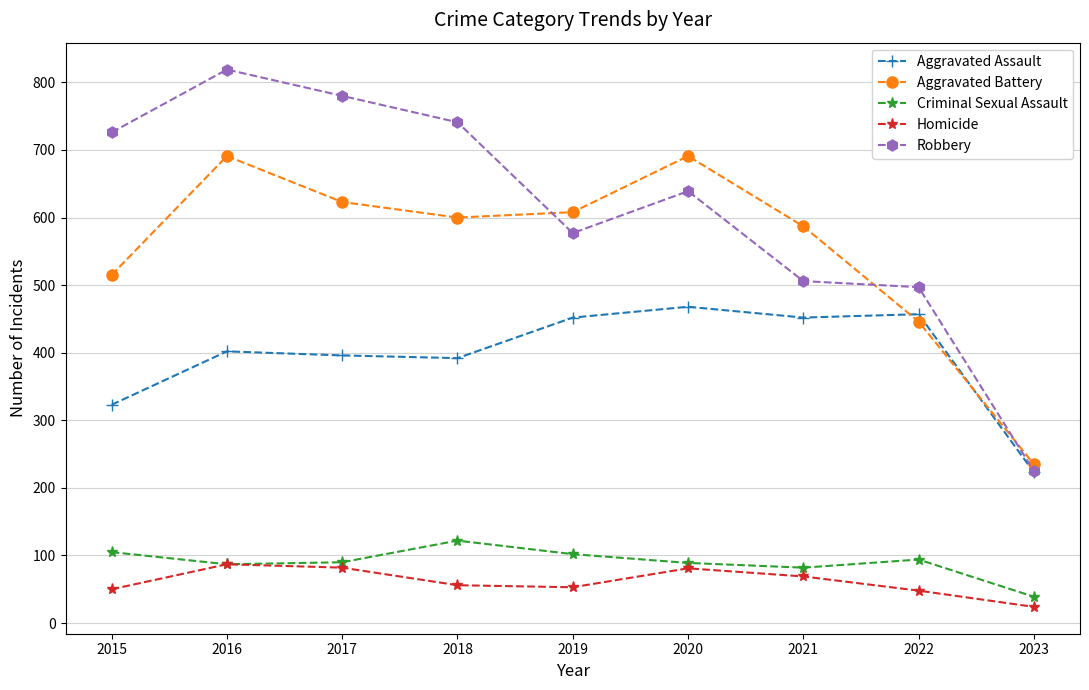

How many intersections are there between Aggravated Battery and Aggravated Assault?

2